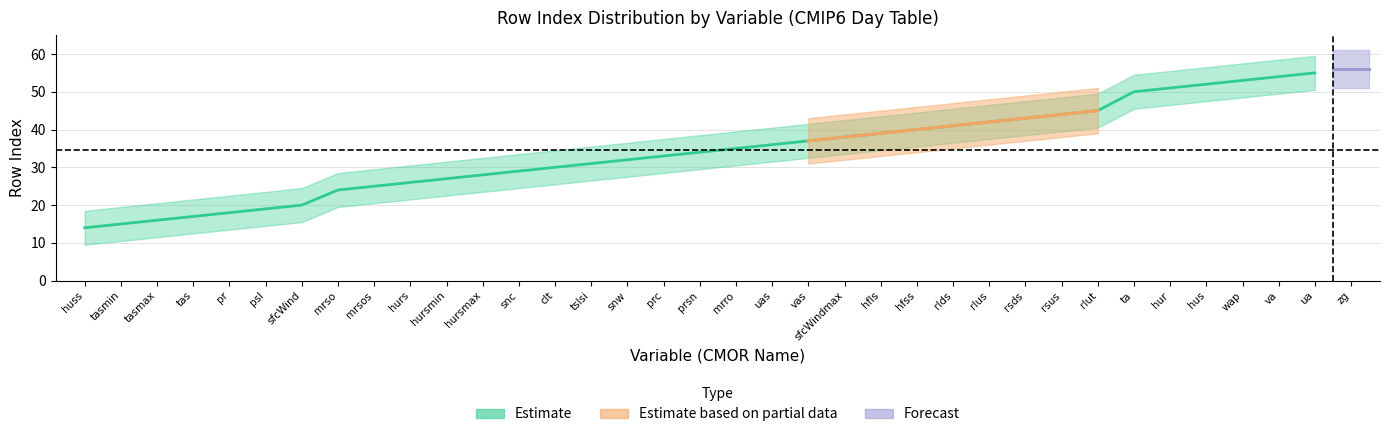

What is the change in value from mrsos to hus?

+27